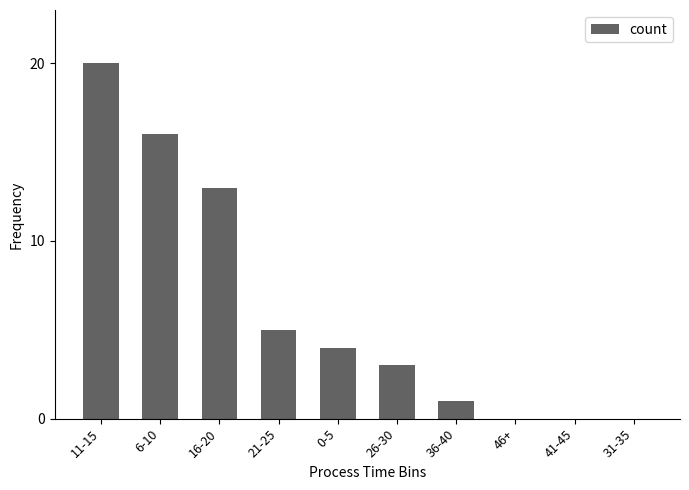

What is the sum of the values at 36-40 and 31-35?

1